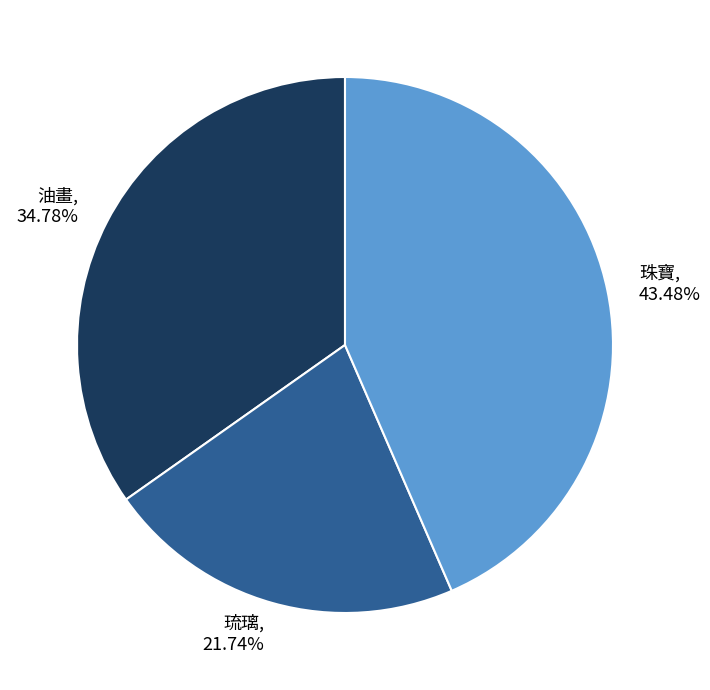

Combined, what portion of the pie is 油畫 and 珠寶?

78.3%